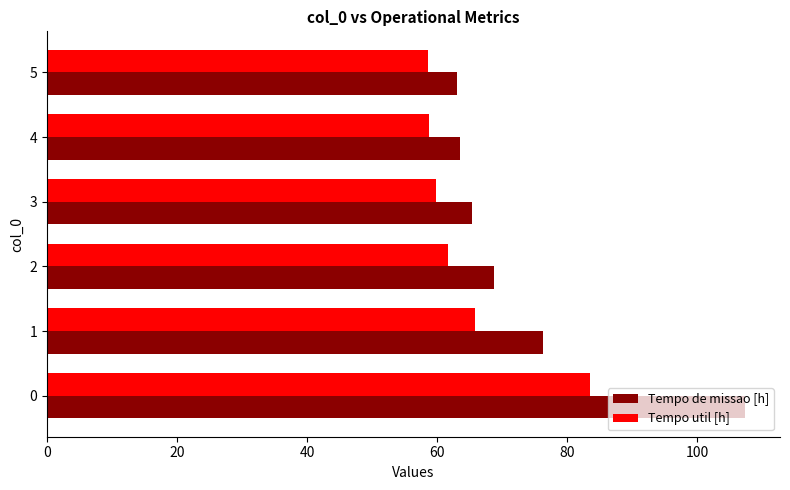

What is the spread (max minus min) of values at 5?

4.5